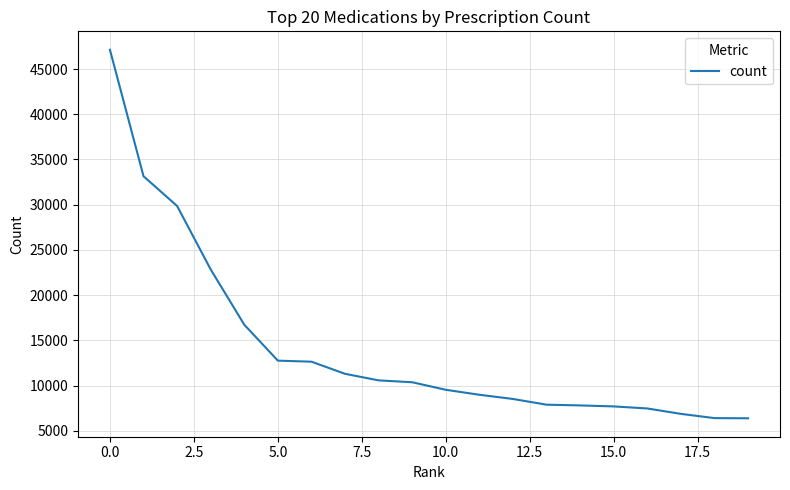

What is the difference between the maximum and minimum values?

40748